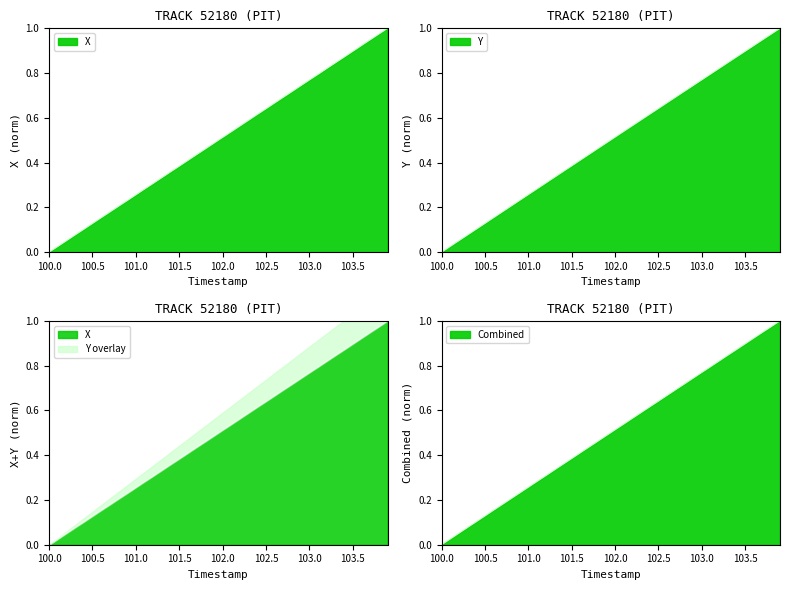

Which series has the widest spread of values?

X